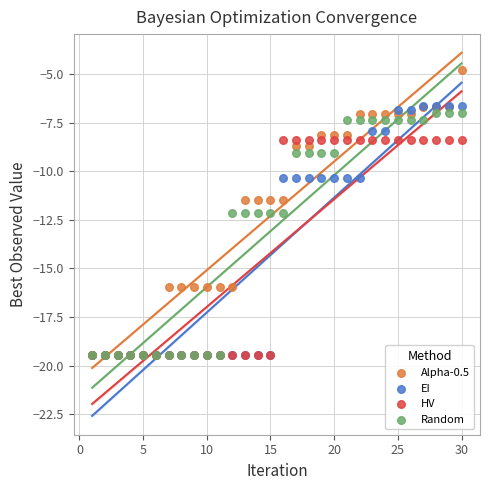

What are all the series names shown in the legend?

Alpha-0.5, EI, HV, Random